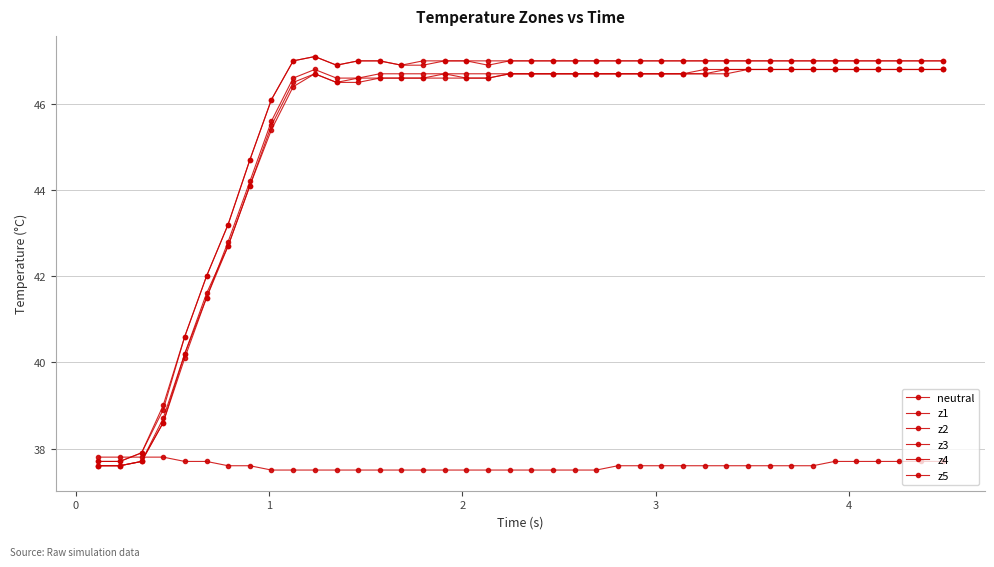

What is the value of the z1 point at the 33rd from the left?

47.0